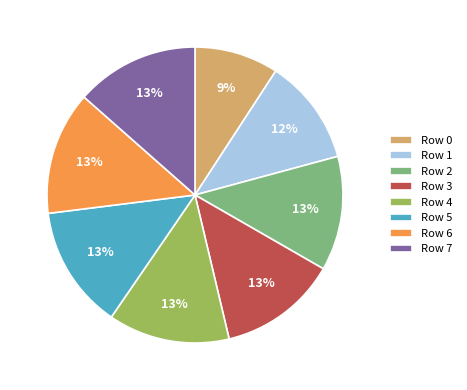

What is the ratio of the value at Row 4 to the value at Row 5?

1.0